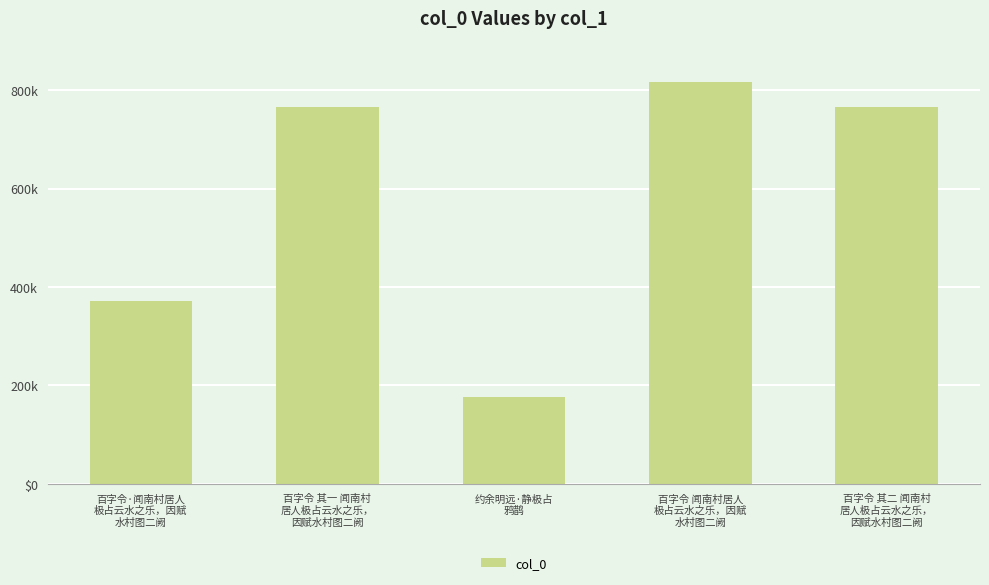

What position from the left is 约余明远·静极占
鸦鹊?

3